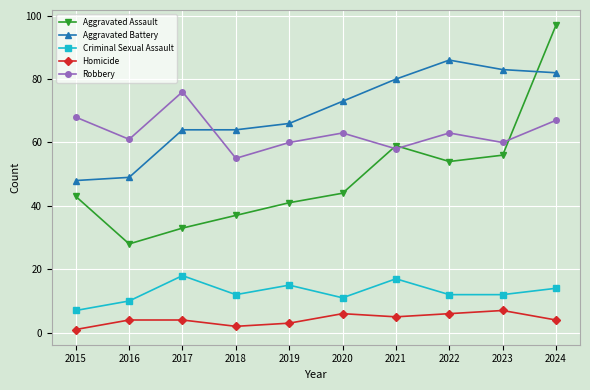

Reading left to right, transcribe all the data shown in this chart.

Aggravated Assault: 43	28	33	37	41	44	59	54	56	97
Aggravated Battery: 48	49	64	64	66	73	80	86	83	82
Criminal Sexual Assault: 7	10	18	12	15	11	17	12	12	14
Homicide: 1	4	4	2	3	6	5	6	7	4
Robbery: 68	61	76	55	60	63	58	63	60	67